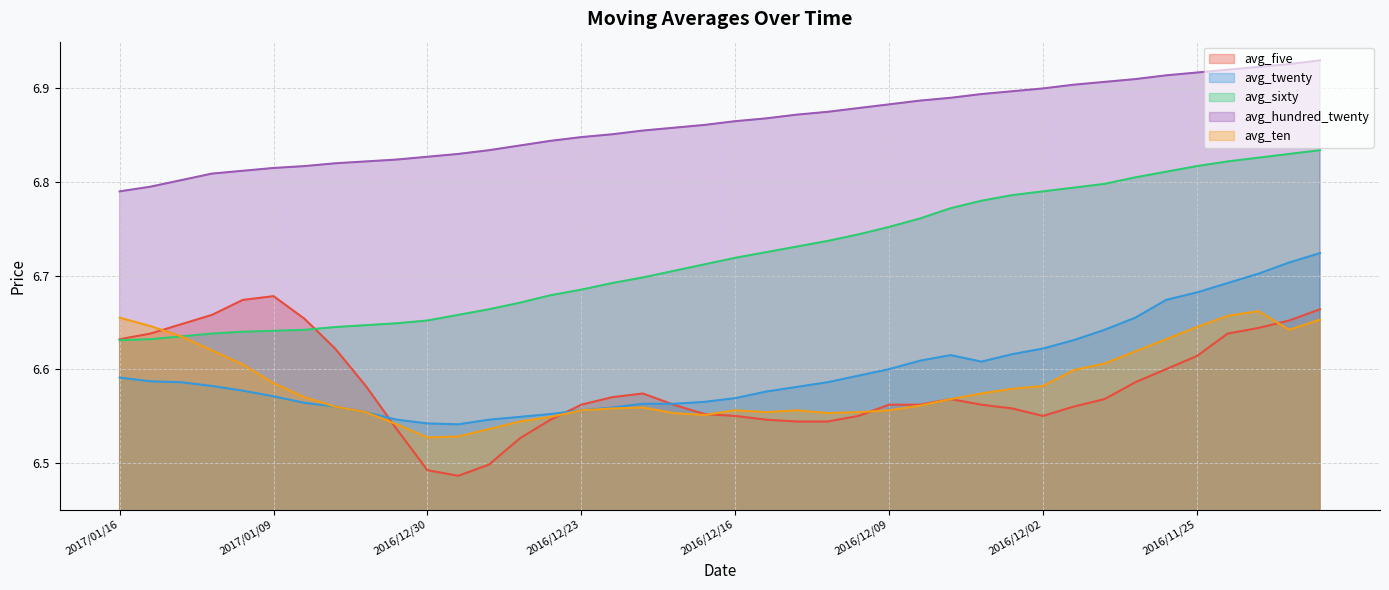

What is the value of the avg_hundred_twenty point at the 6th from the left?

6.8